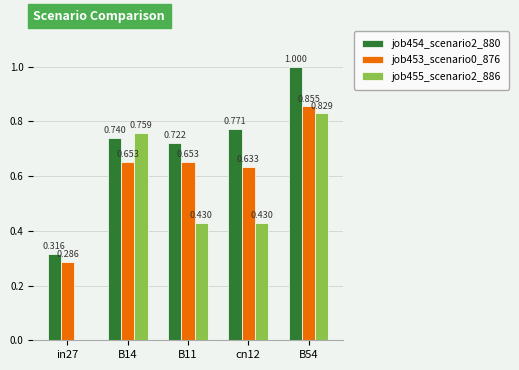

Is the value of job454_scenario2_880 at in27 greater than the value of job455_scenario2_886 at B14?

No